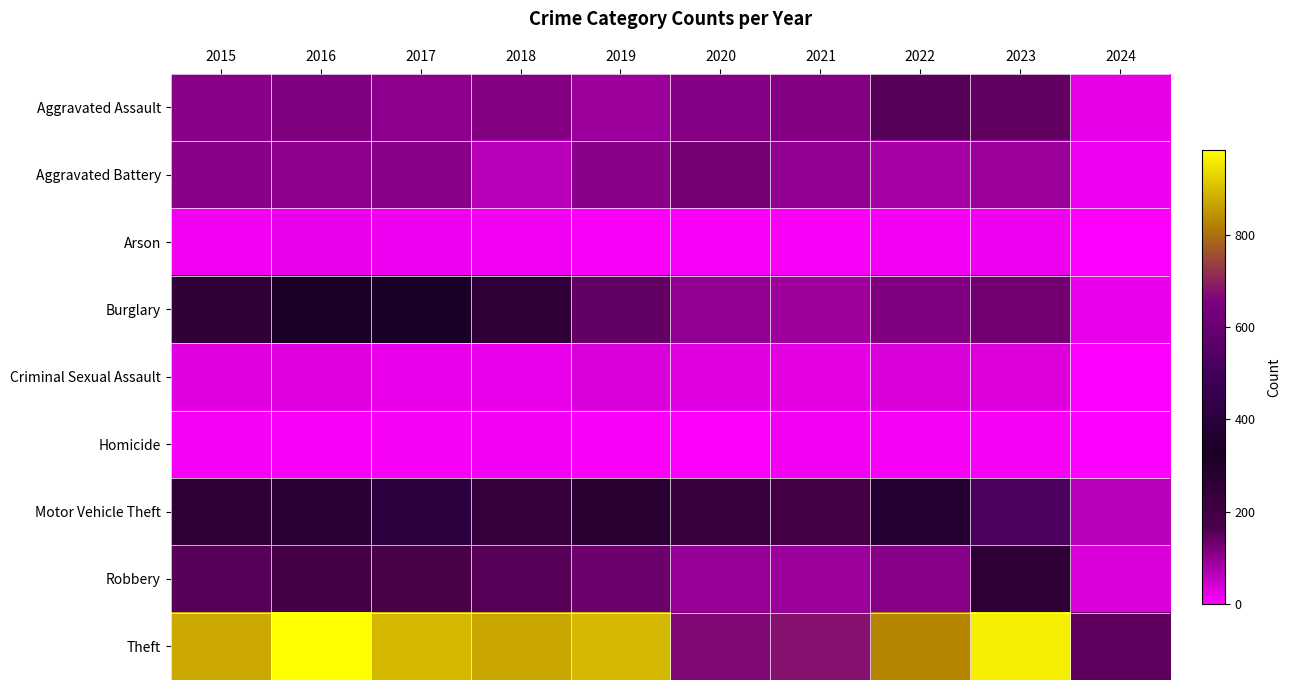

At which category is the sum across all series the highest?

2023